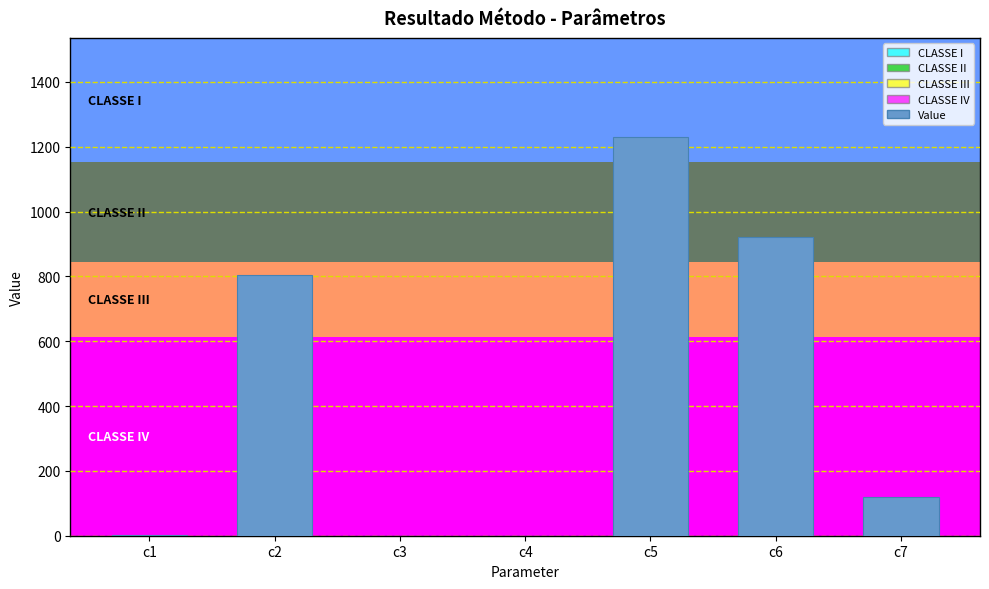

What is the sum of all values?

3073.9